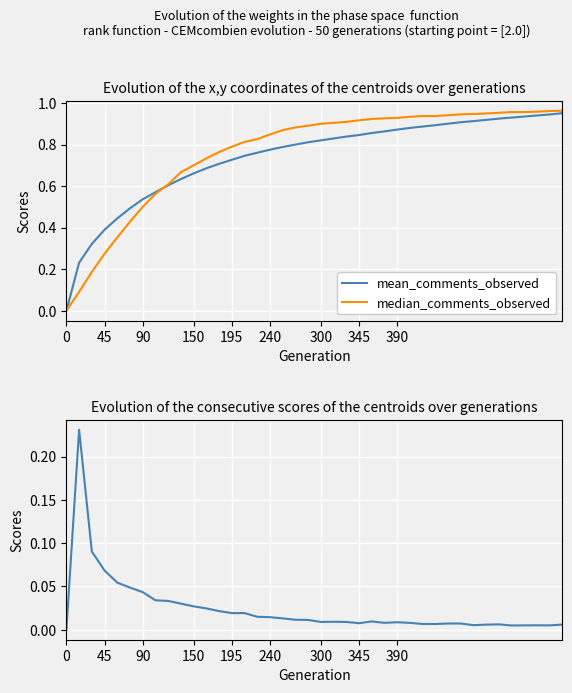

Is it true that mean_comments_observed equals 1.3 at 345?

False